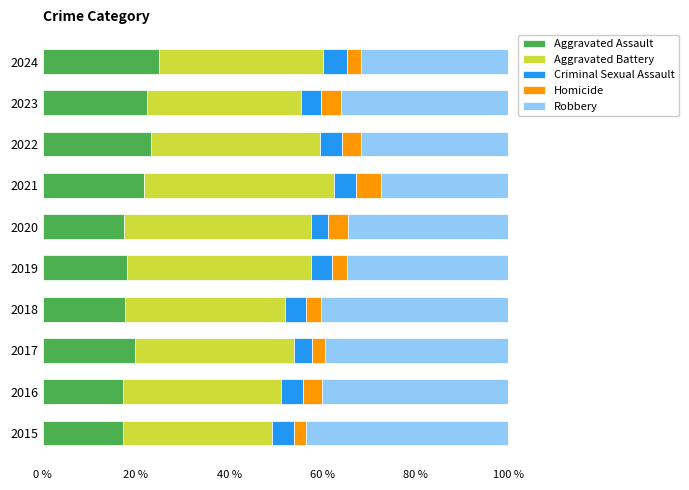

What is the minimum value for Aggravated Assault?

17.3